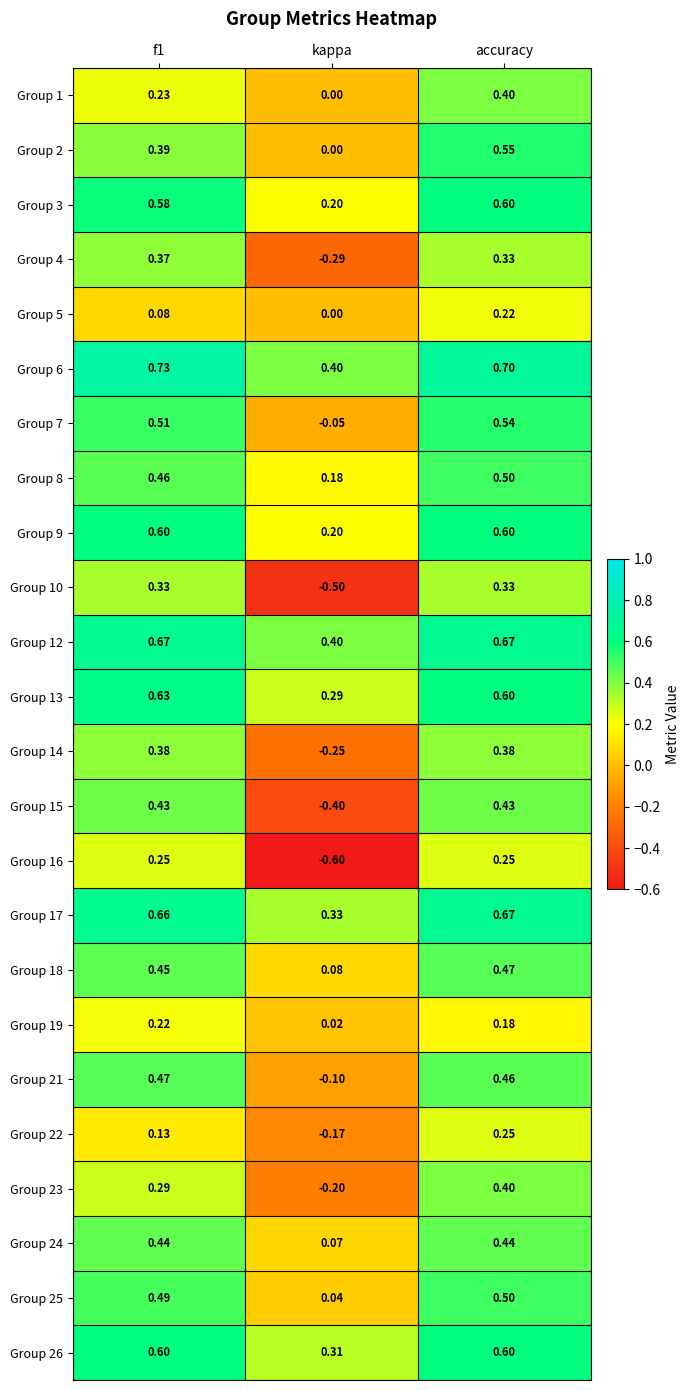

At which category is the sum across all series the highest?

accuracy